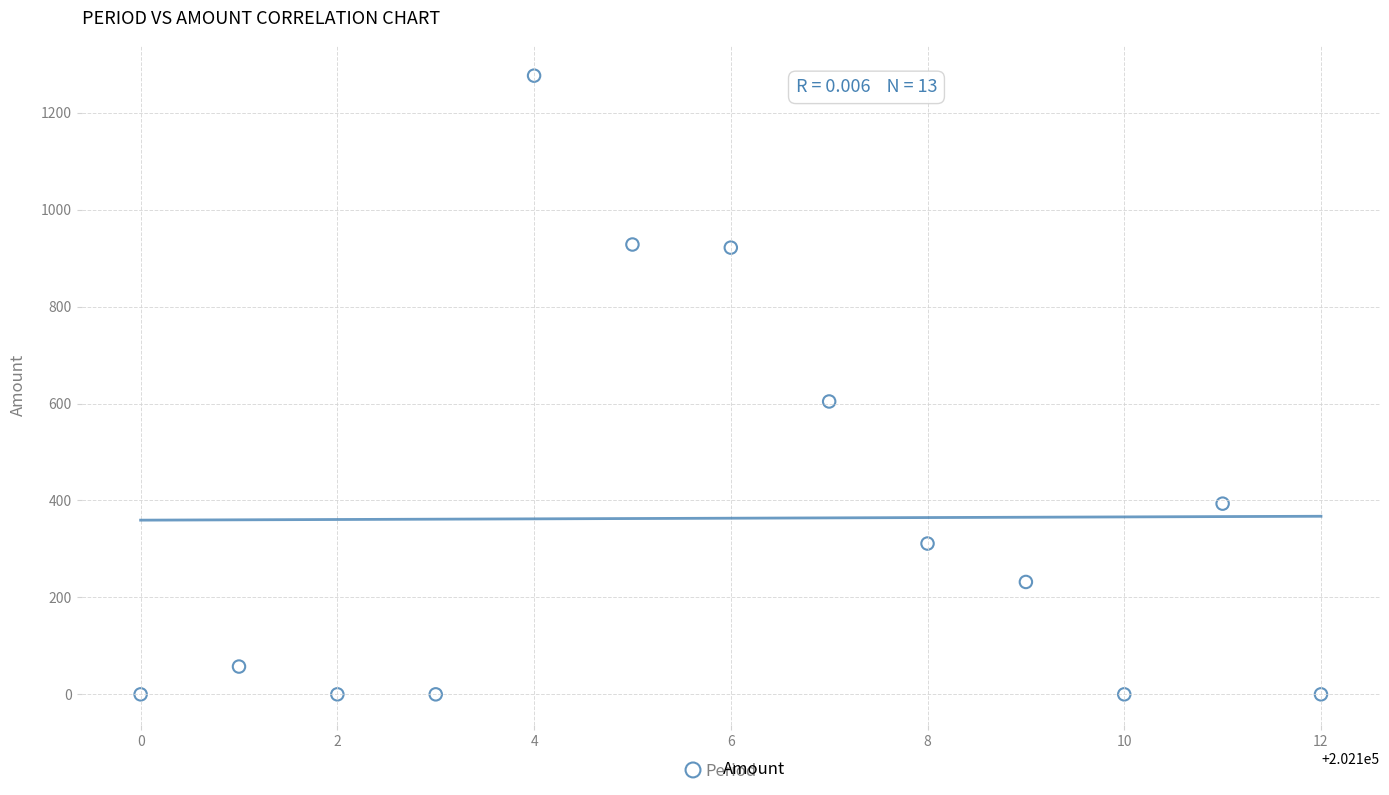

What Y value in the scatter plot is closest to 638?

604.3